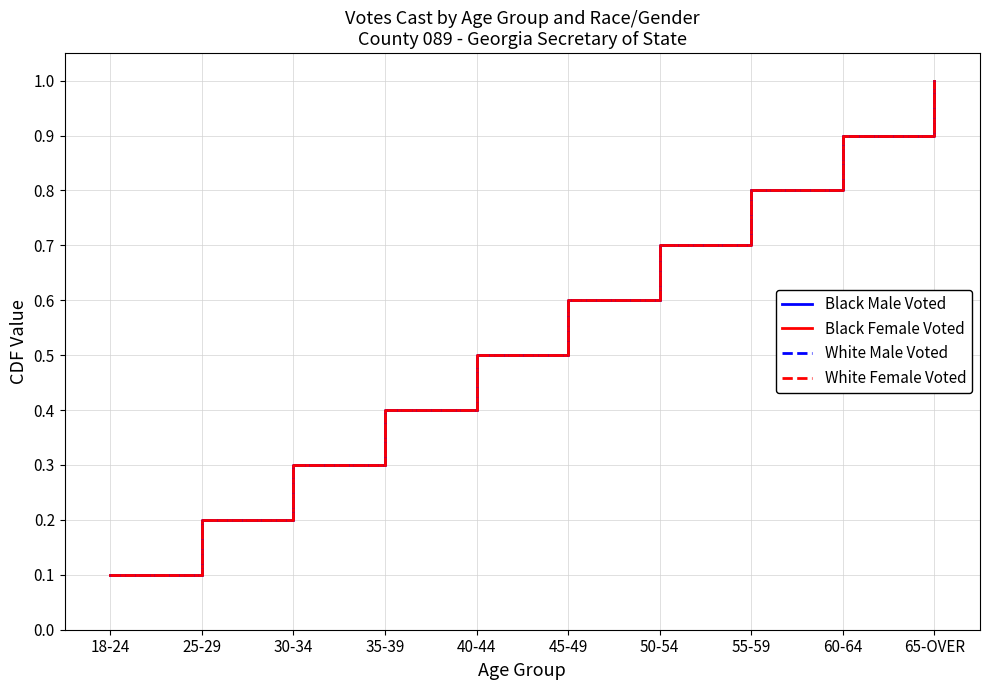

What is the label of the 1st point from the right?

65-OVER